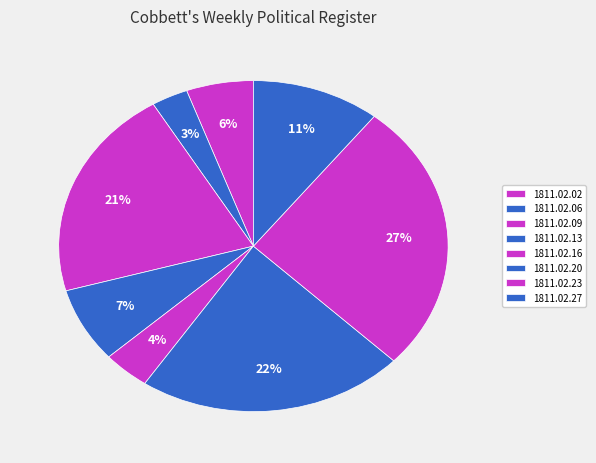

How many segments does this pie chart have?

8